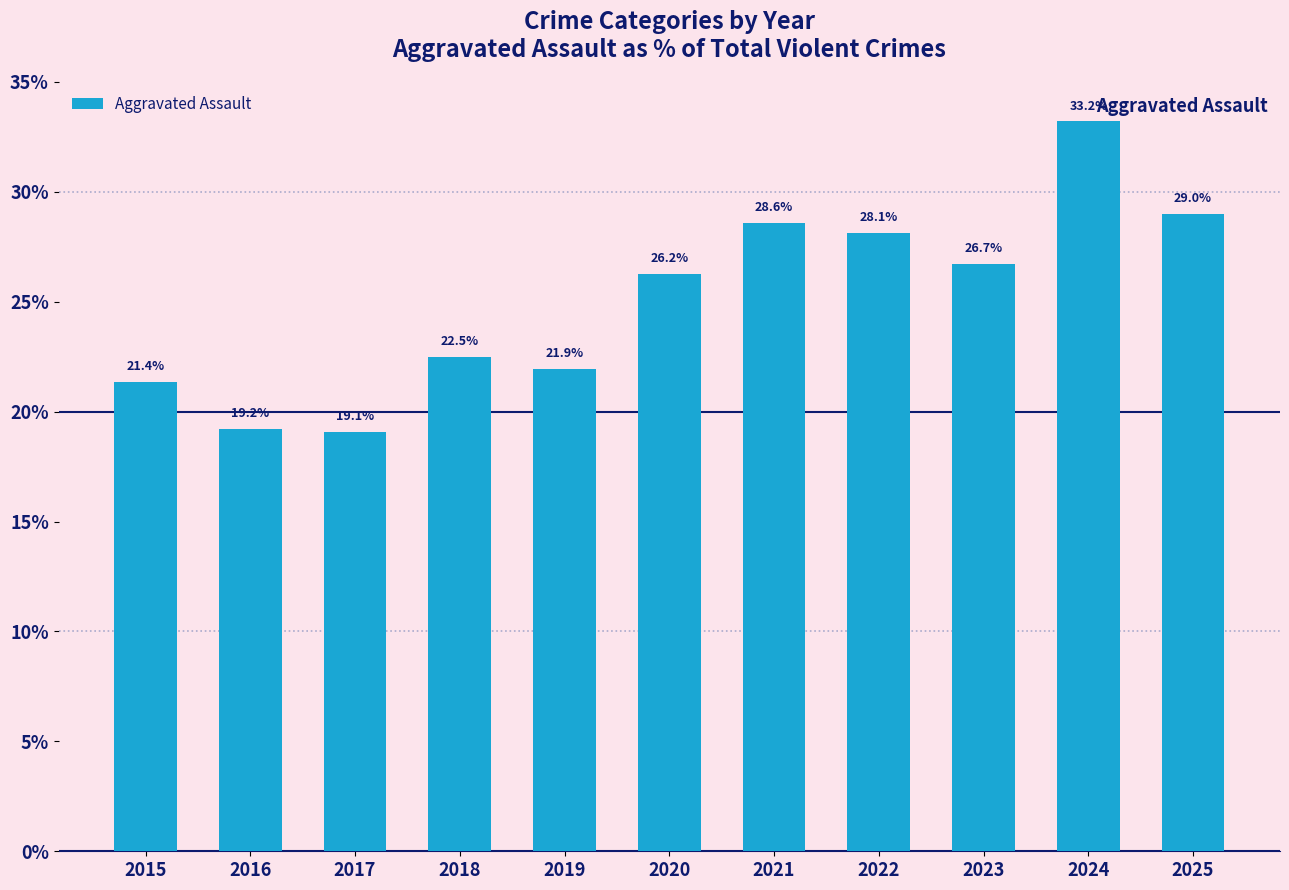

Rank the categories by value from highest to lowest.

2024, 2025, 2021, 2022, 2023, 2020, 2018, 2019, 2015, 2016, 2017